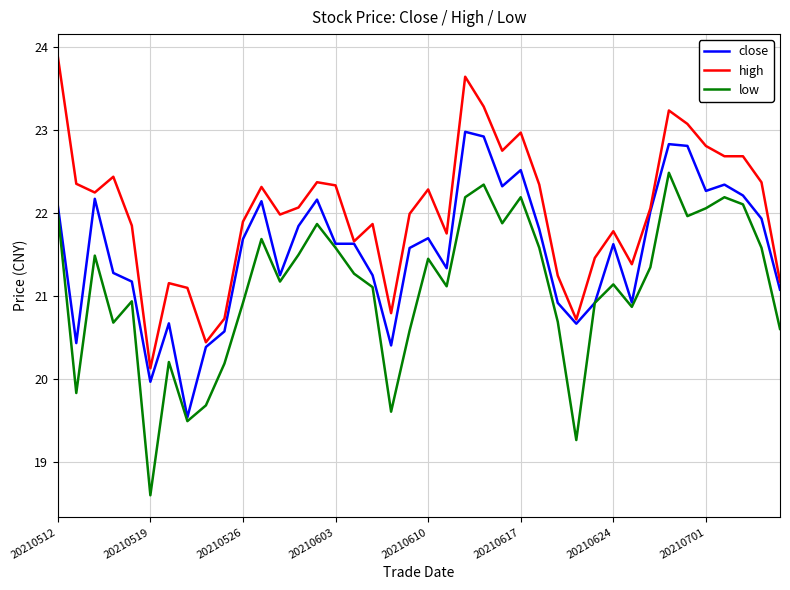

What is the maximum value for close?

23.0